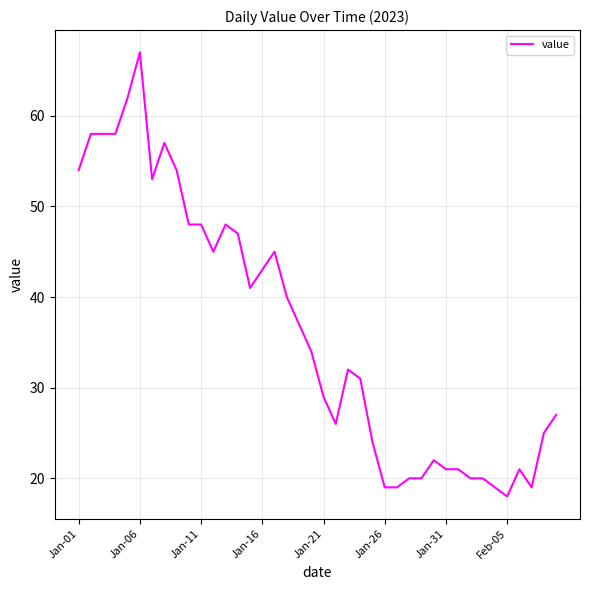

What is the maximum value shown in the chart?

67